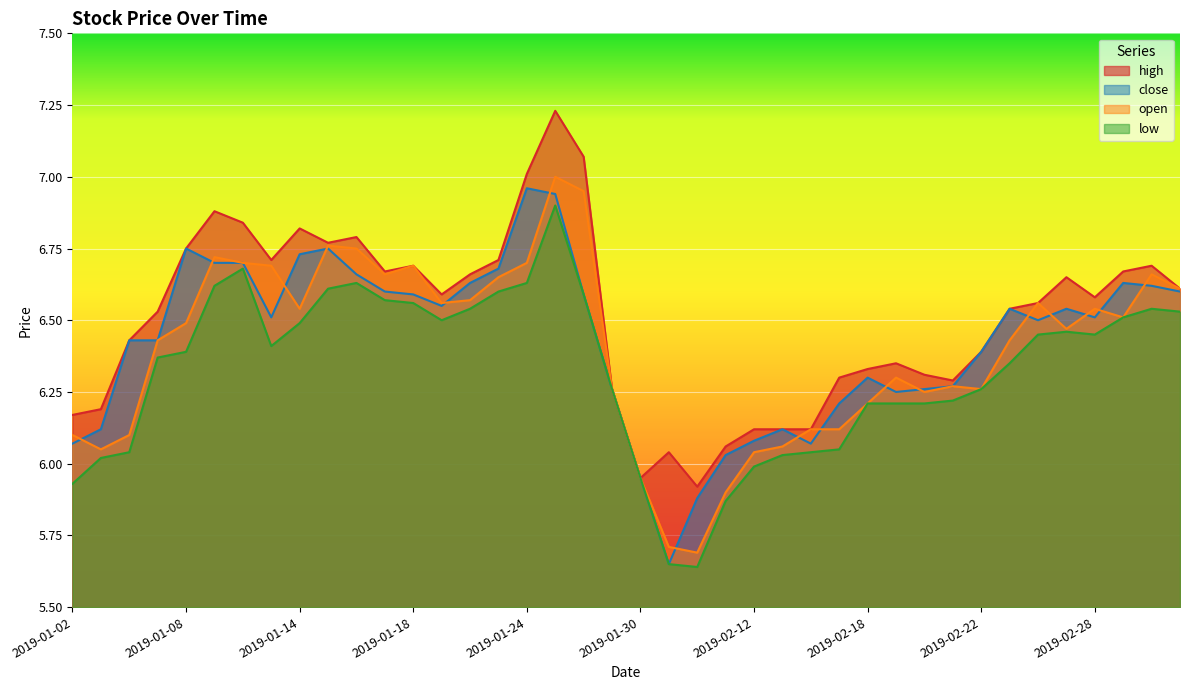

The open series shows 10.7 at 2019-02-21. True or false?

False